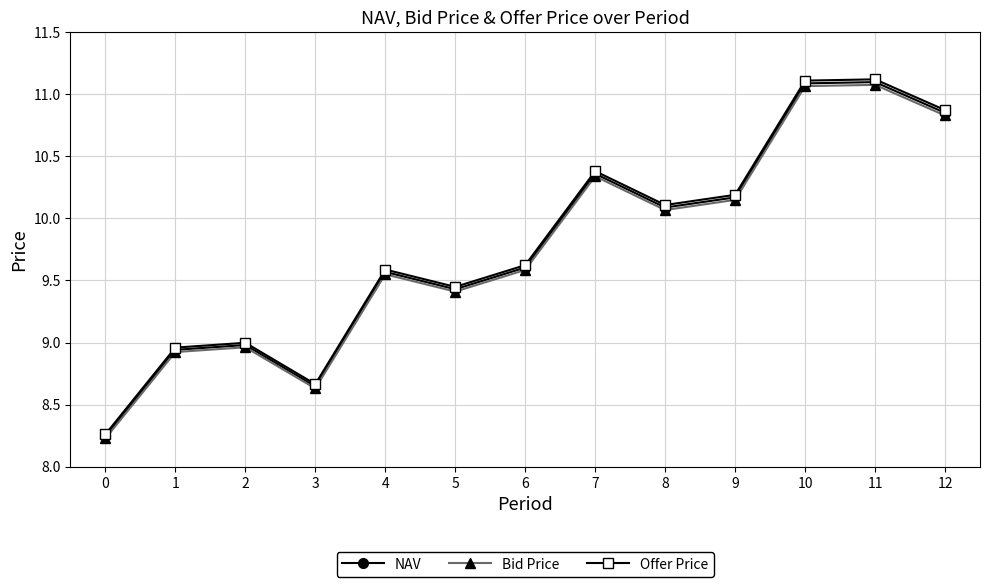

What is the total value across all series at 7?

31.1